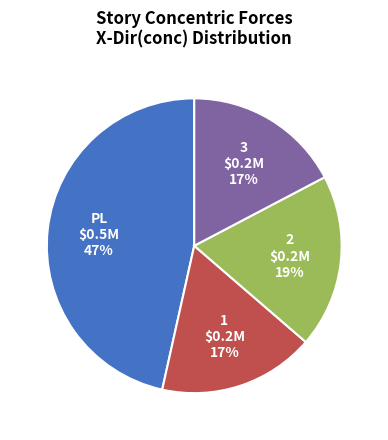

Is the sum of PL and 3 greater than half?

Yes